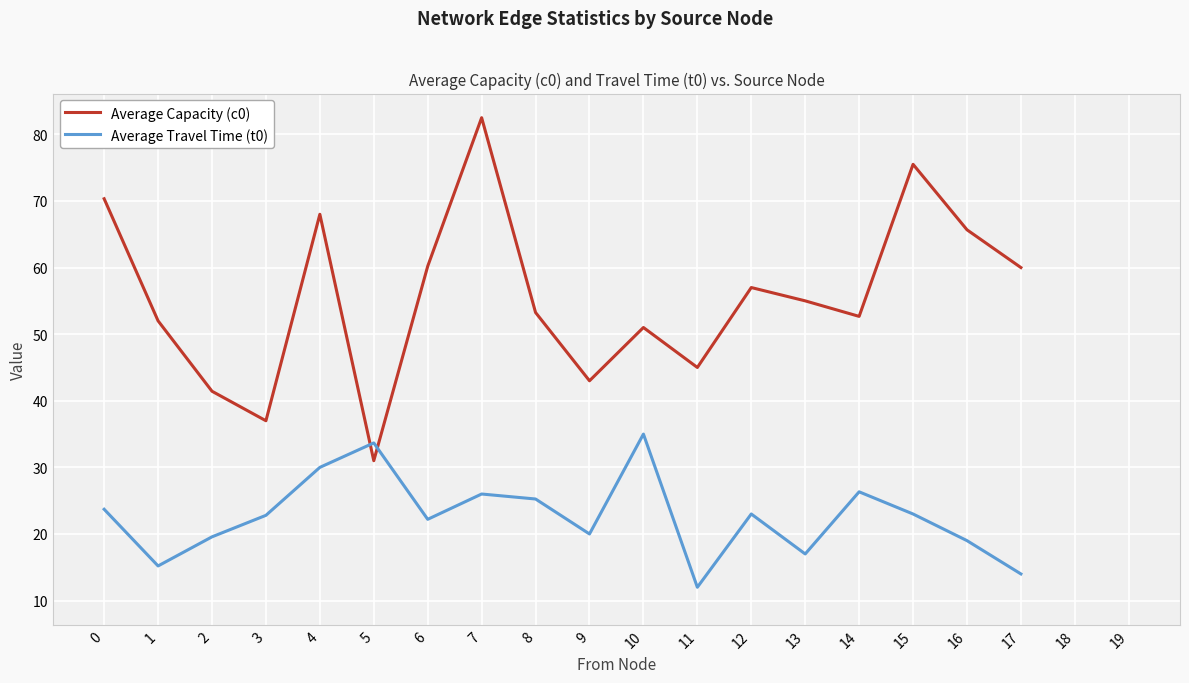

The Average Capacity (c0) series shows 136.5 at 7. True or false?

False